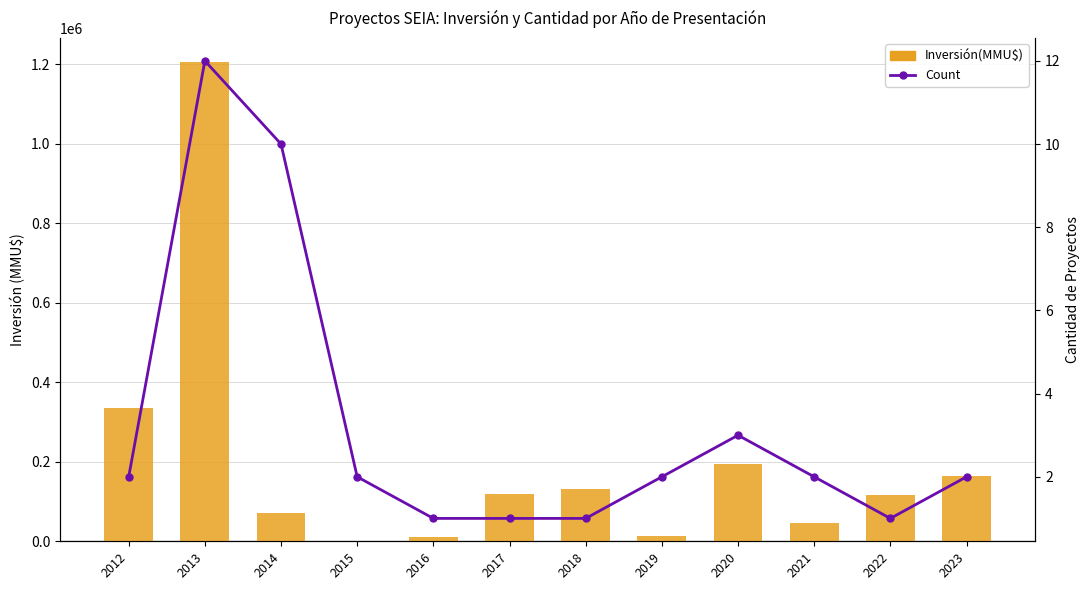

Which series changed the most between 2020 and 2023?

Inversión(MMU$)